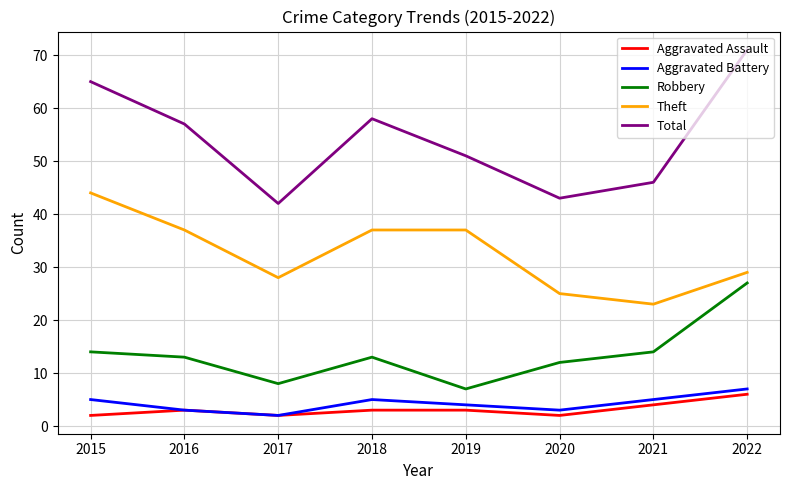

Reading left to right, transcribe all the data shown in this chart.

Aggravated Assault: 2015=2	2016=3	2017=2	2018=3	2019=3	2020=2	2021=4	2022=6
Aggravated Battery: 2015=5	2016=3	2017=2	2018=5	2019=4	2020=3	2021=5	2022=7
Robbery: 2015=14	2016=13	2017=8	2018=13	2019=7	2020=12	2021=14	2022=27
Theft: 2015=44	2016=37	2017=28	2018=37	2019=37	2020=25	2021=23	2022=29
Total: 2015=65	2016=57	2017=42	2018=58	2019=51	2020=43	2021=46	2022=71